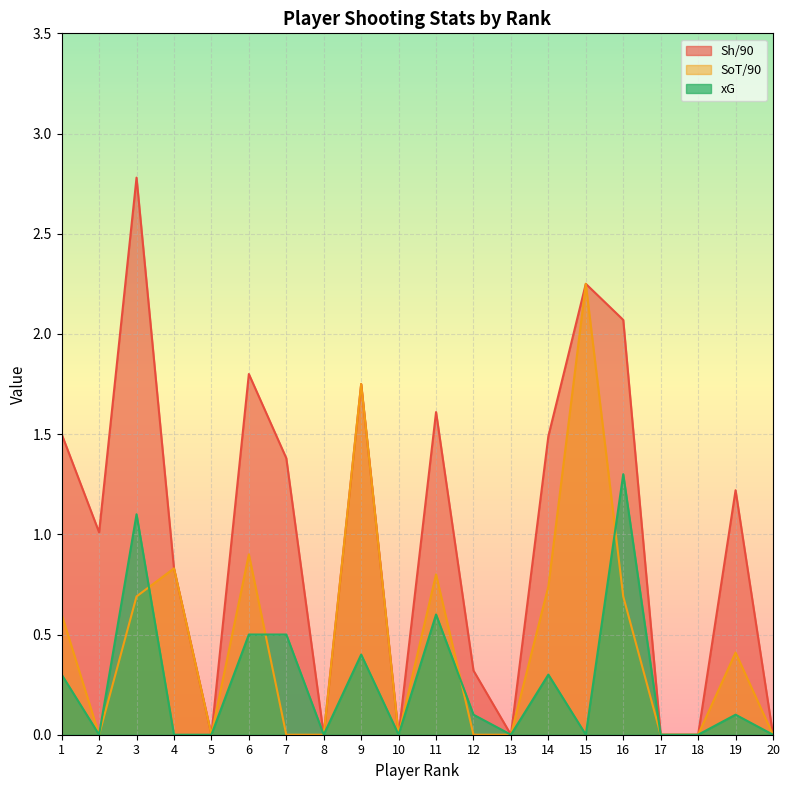

How many data points in xG are above 0?

10